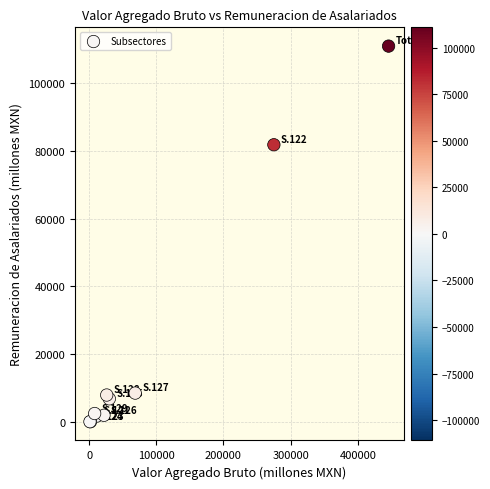

What Y value in the scatter plot is closest to 55468?

81794.3